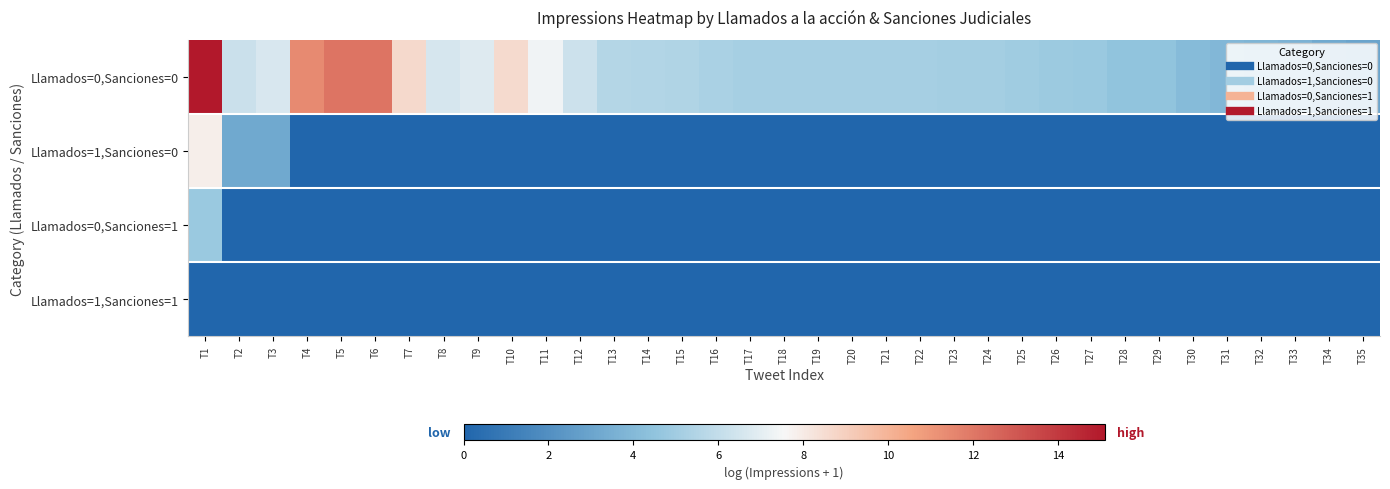

Count the number of data series in this chart.

4